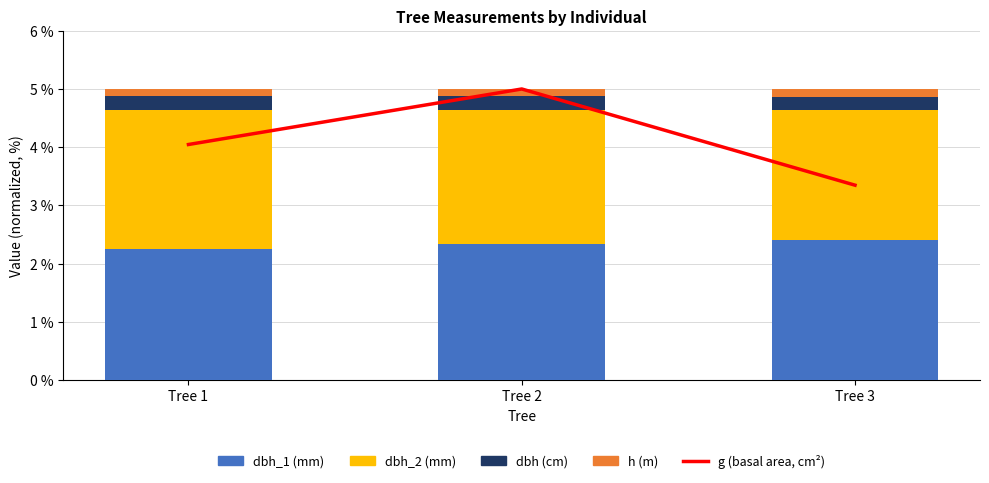

What is the approximate value of g (basal area, cm²) at Tree 2?

5.0